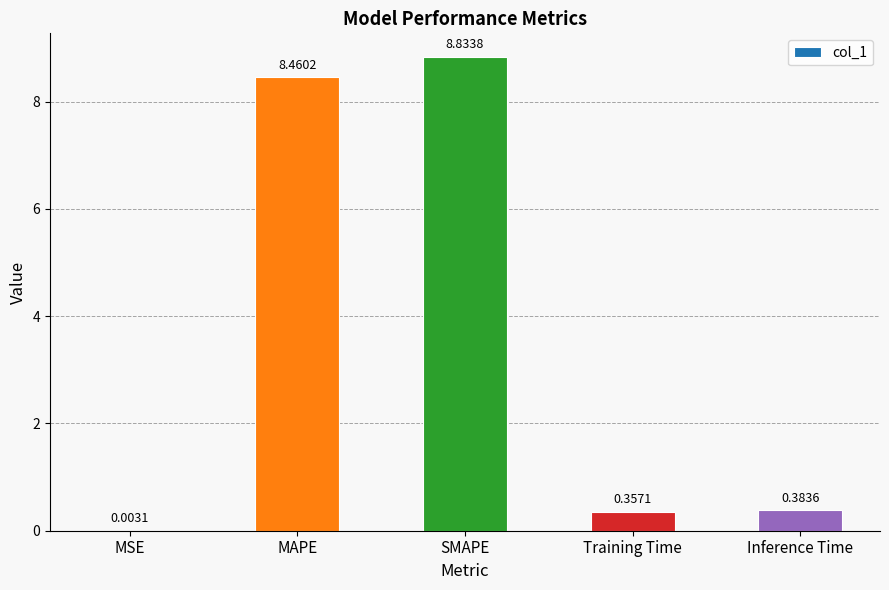

What is the change in value from MAPE to Training Time?

-8.1